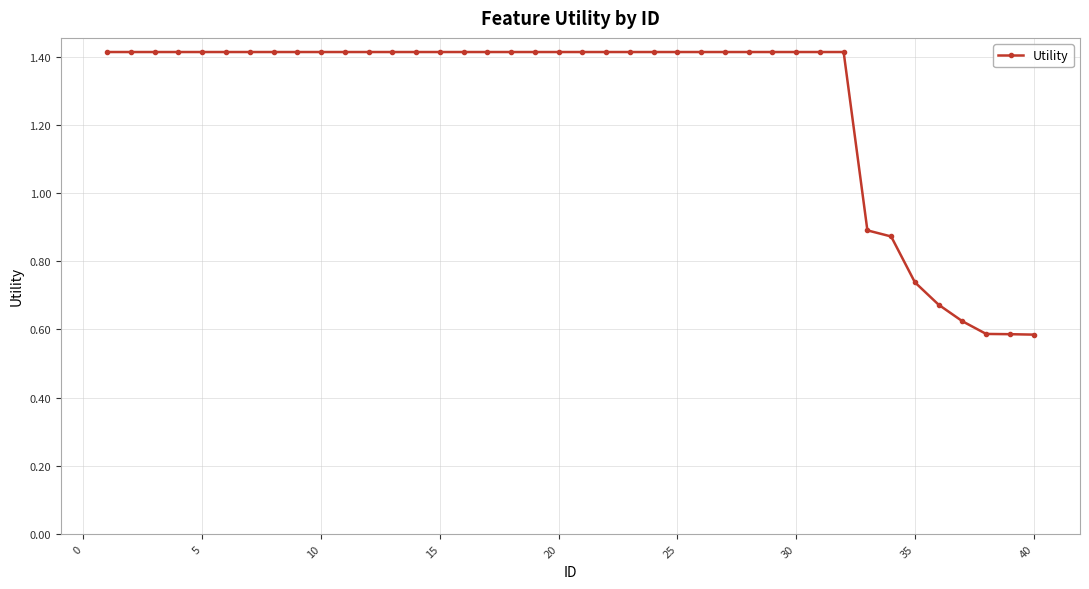

How many lines are shown in the chart?

1